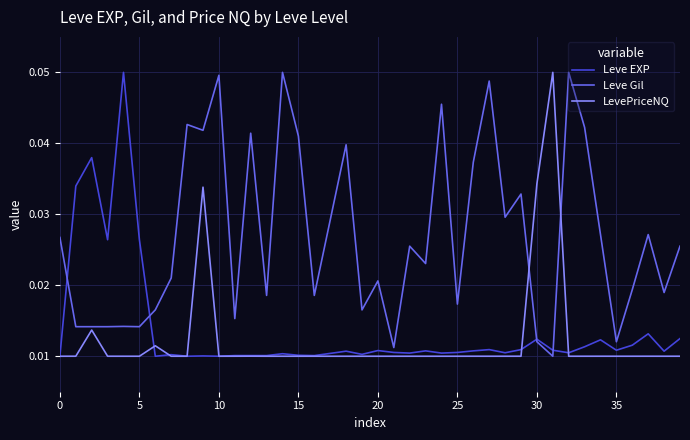

After their last crossing, which series has the higher values: LevePriceNQ or Leve Gil?

Leve Gil